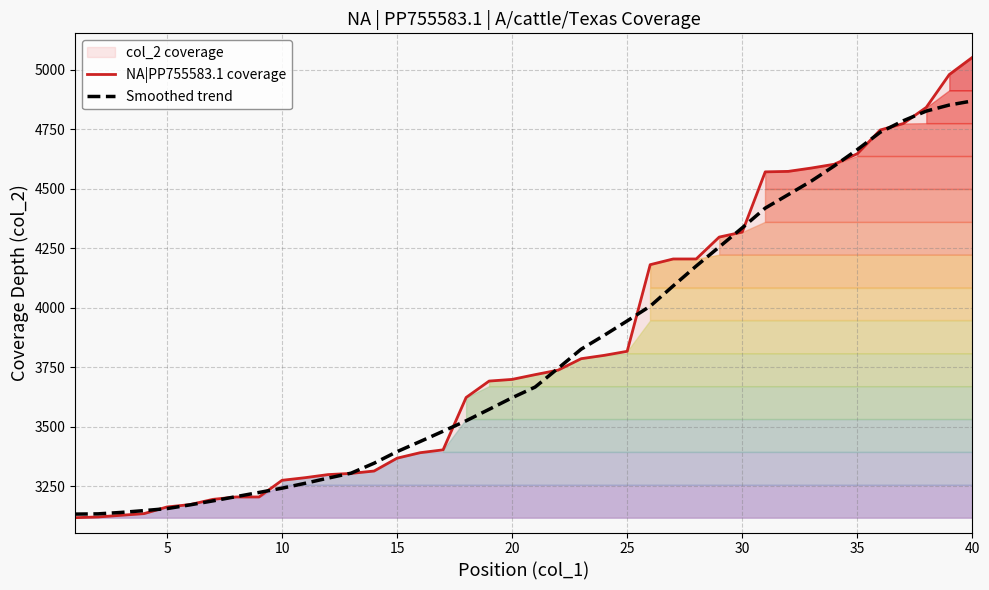

Does the chart have visible grid lines?

Yes